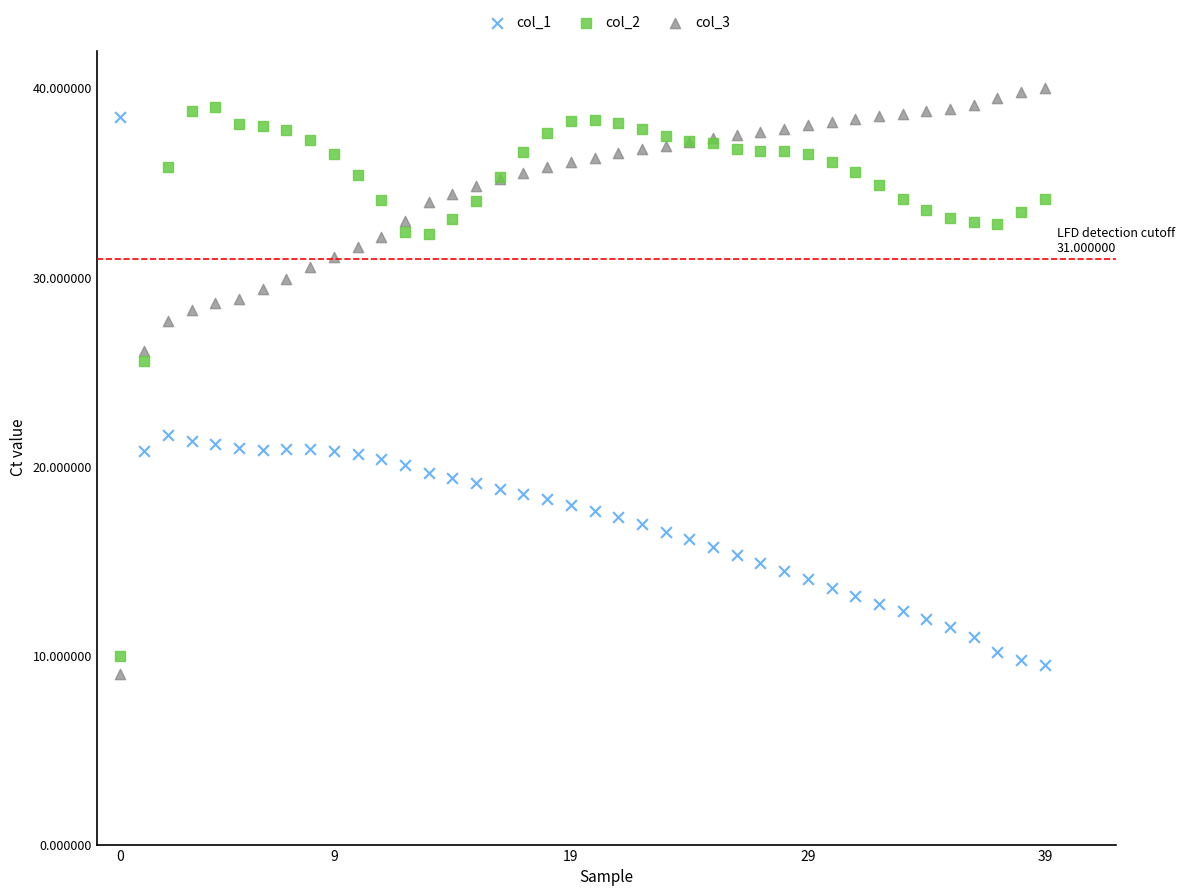

Across all series, what Y value is closest to 24?

25.6